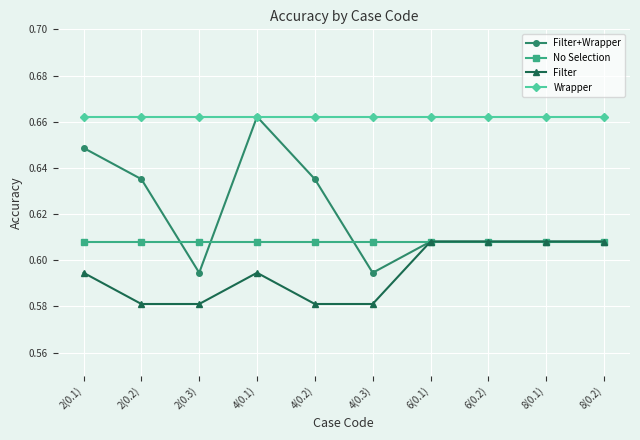

How many Filter values are between 0 and 1?

10